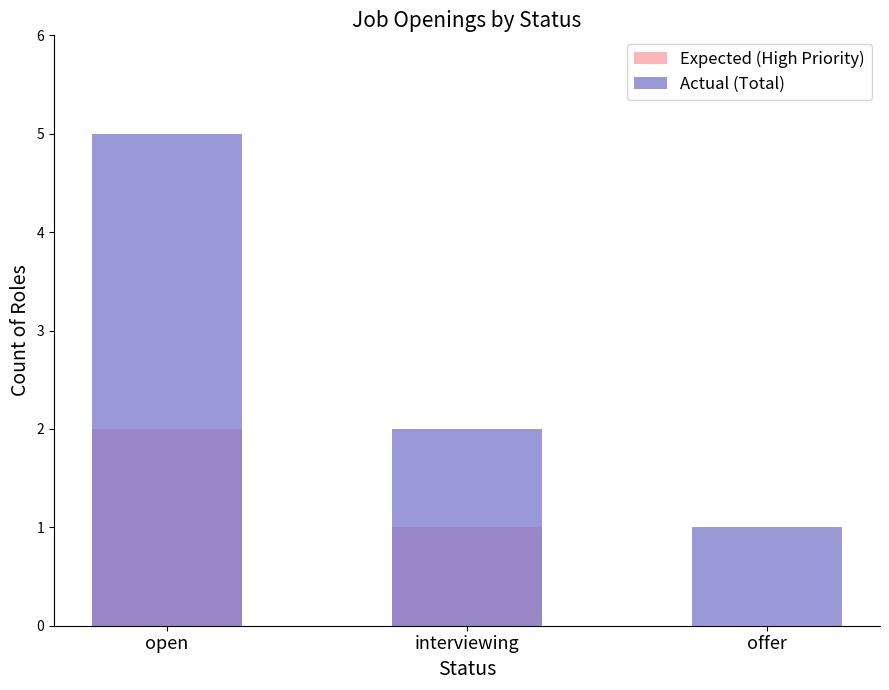

What is the sum of all Actual (Total) values?

8